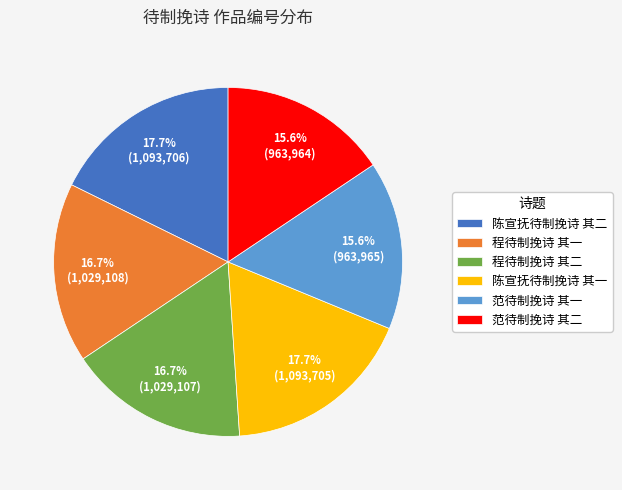

Does 陈宣抚待制挽诗 其一 account for over 50% of the chart?

No